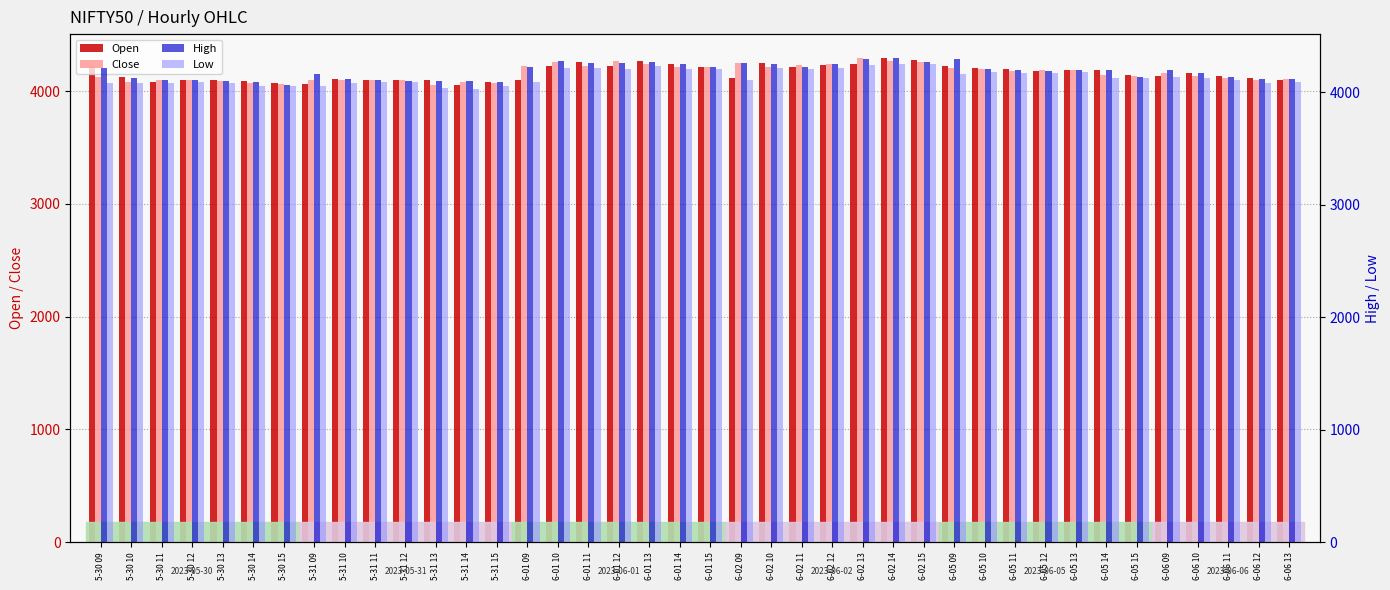

Is the value of Close at 5-31 13 greater than the value of Low at 6-01 14?

No